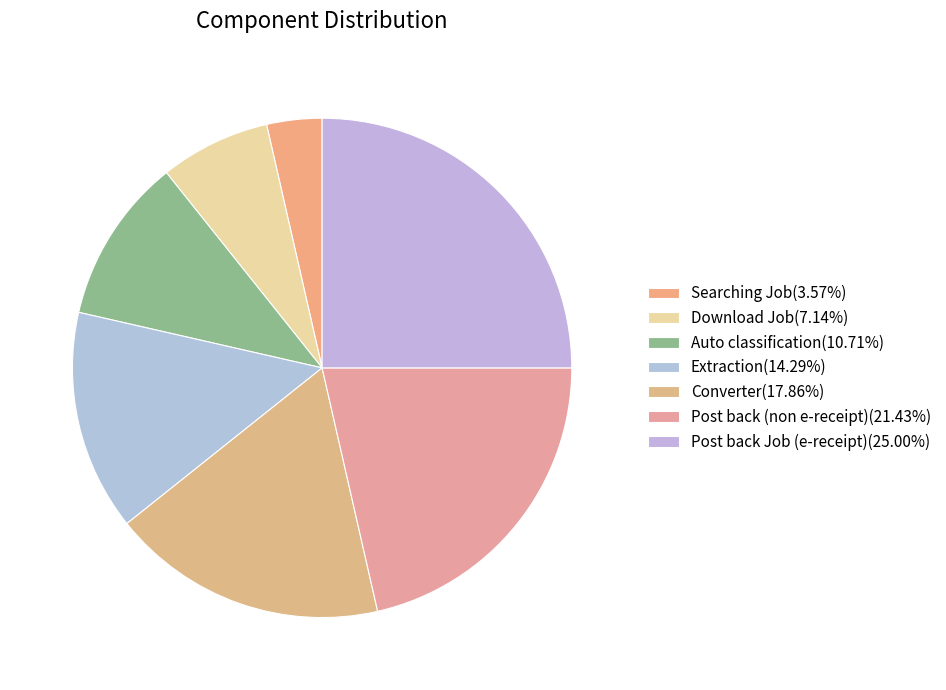

Count the number of slices in the pie.

7